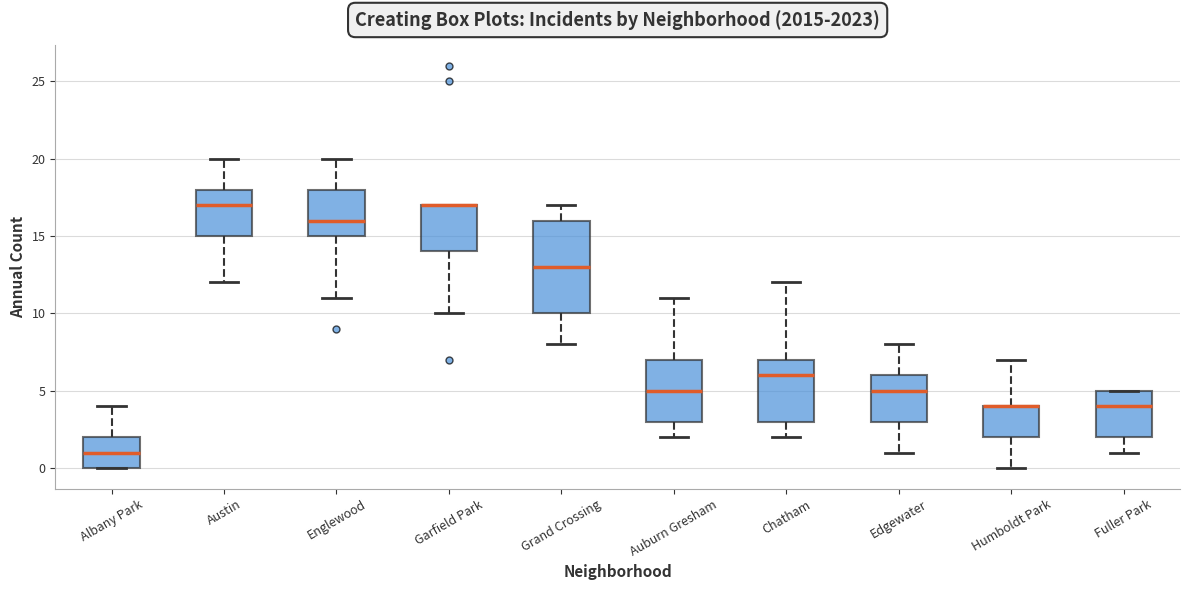

Reading left to right, read every box against the y-axis: the position of its median line, the range the box covers, and the ends of its whiskers. The values are not printed on the chart, so give them approximately, as read against the axis.

Albany Park: median 1, box 0 to 2, whiskers 0 to 4
Austin: median 17, box 15 to 18, whiskers 12 to 20
Englewood: median 16, box 15 to 18, whiskers 11 to 20
Garfield Park: median 17 (drawn on the box's upper edge), box 14 to 17, whiskers 10 to 17
Grand Crossing: median 13, box 10 to 16, whiskers 8 to 17
Auburn Gresham: median 5, box 3 to 7, whiskers 2 to 11
Chatham: median 6, box 3 to 7, whiskers 2 to 12
Edgewater: median 5, box 3 to 6, whiskers 1 to 8
Humboldt Park: median 4 (drawn on the box's upper edge), box 2 to 4, whiskers 0 to 7
Fuller Park: median 4, box 2 to 5, whiskers 1 to 5